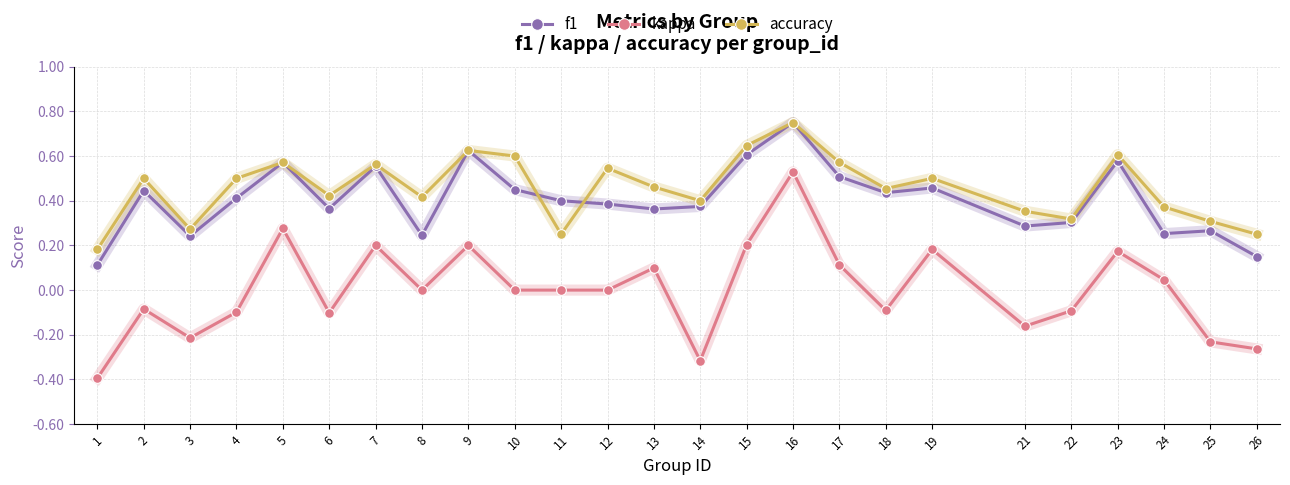

Count the accuracy values in the range 0 to 1.

25